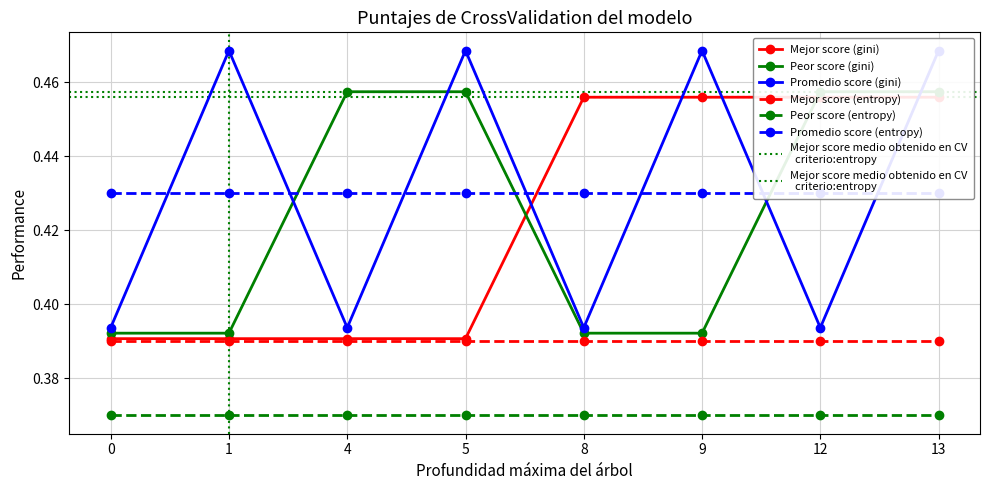

What is the value of the Mejor score (gini) point at the 5th from the left?

0.5